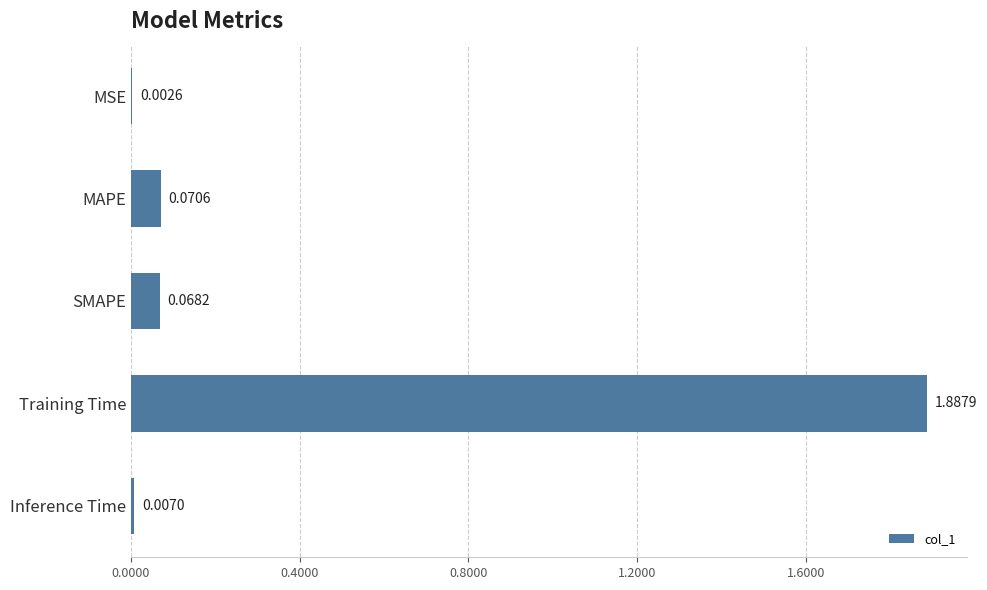

Which has a higher value, Inference Time or MSE?

Inference Time